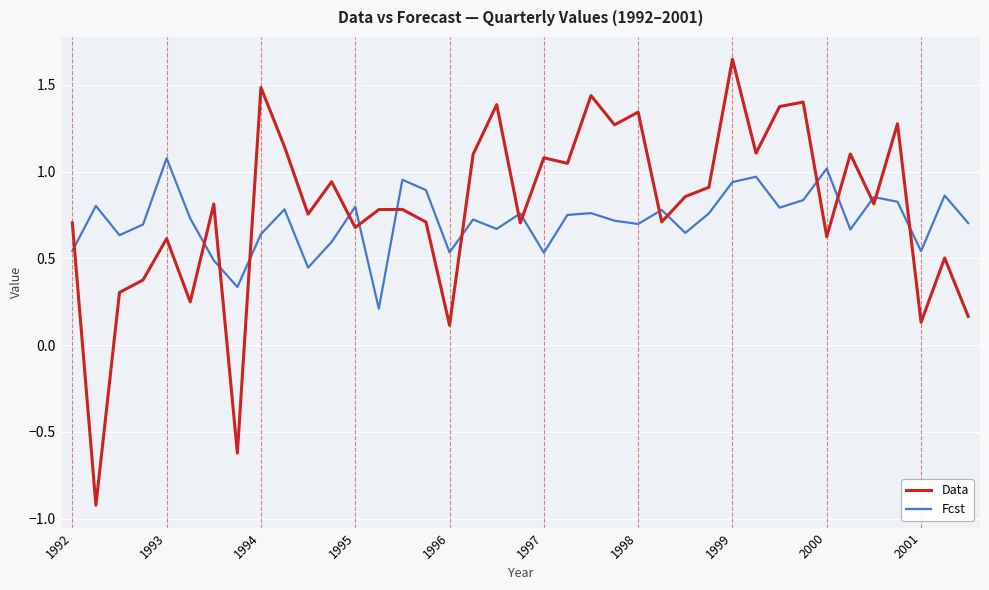

What is the difference between the maximum and minimum values in the Data series?

2.6